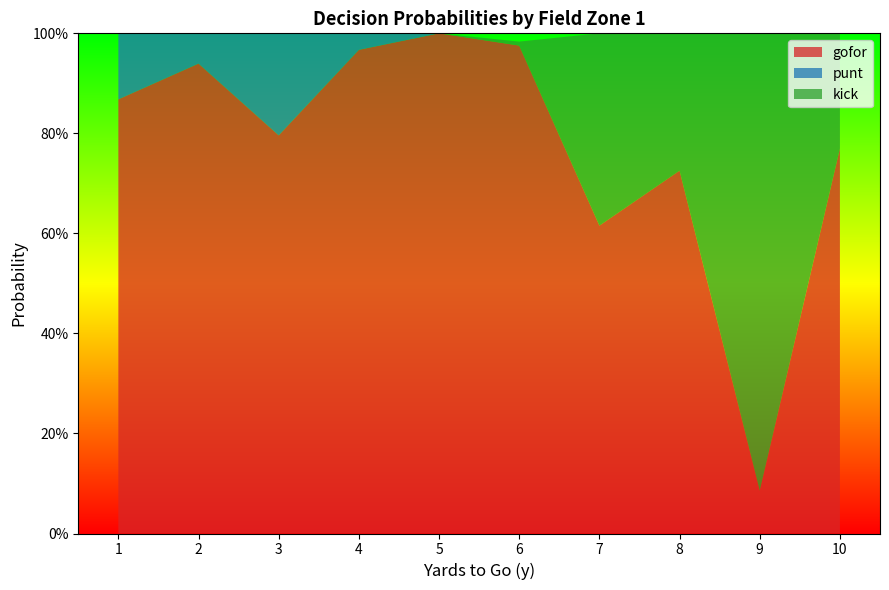

Reading left to right, list all the values displayed in this chart.

gofor: 0.9	0.9	0.8	1.0	1.0	1.0	0.6	0.7	0.1	0.8
punt: 0.1	0.1	0.2	0.0	0.0	0.0	0.0	0.0	0.0	0.0
kick: 0.0	0.0	0.0	0.0	0.0	0.0	0.4	0.3	0.9	0.2